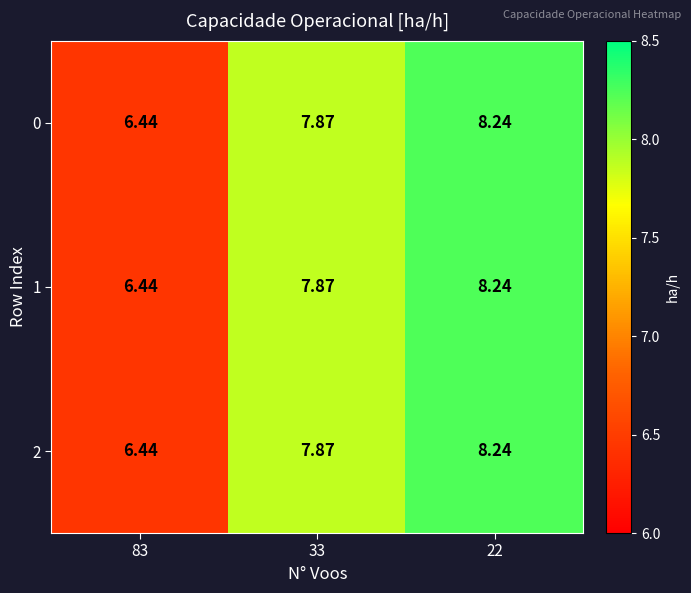

How many series are shown in this chart?

3